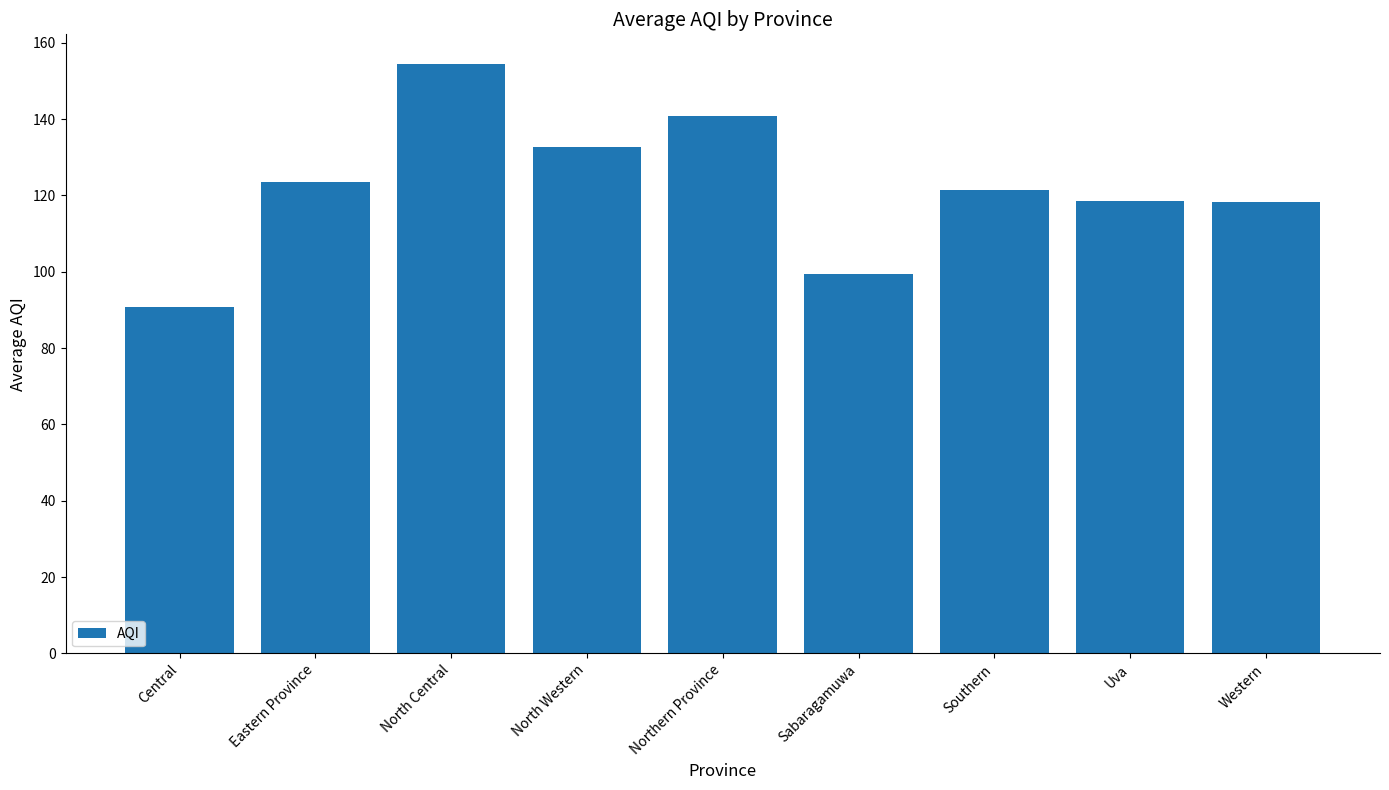

Which label corresponds to the smallest value in the chart?

Central